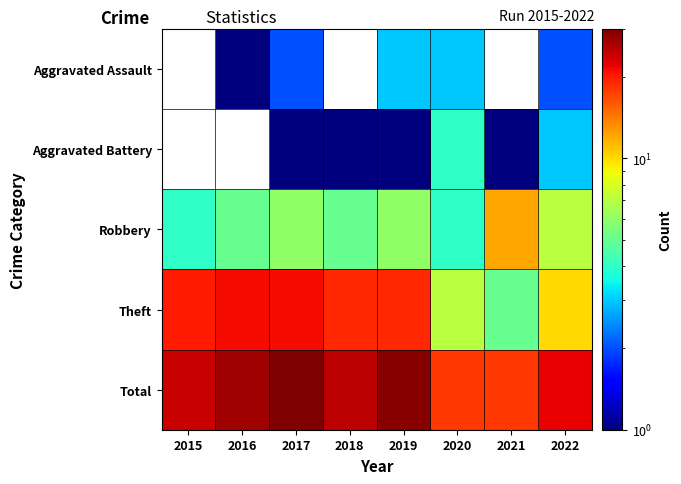

At which category does the chart reach its peak across all series?

2017